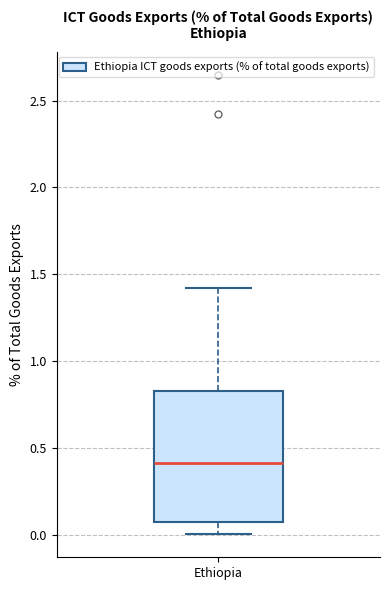

Where is the upper edge of the box for Ethiopia on the y-axis? The values are not printed on the chart, so give them approximately, as read against the axis.

0.85